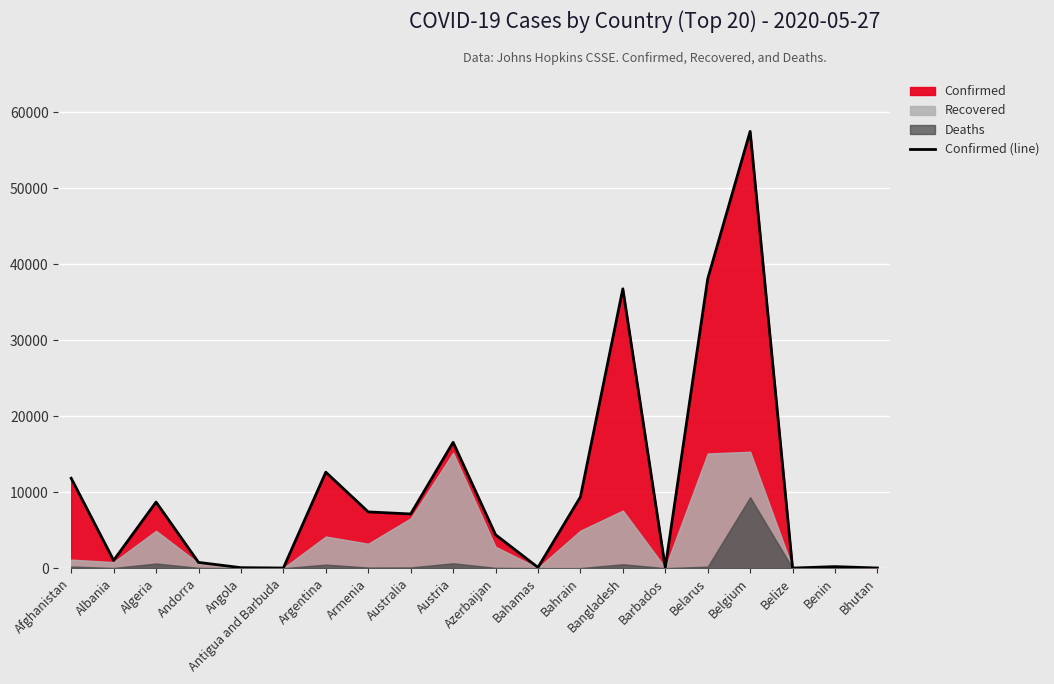

List the labels in order of value, smallest first.

Belize, Antigua and Barbuda, Bhutan, Angola, Barbados, Bahamas, Benin, Andorra, Albania, Azerbaijan, Australia, Armenia, Algeria, Bahrain, Afghanistan, Argentina, Austria, Bangladesh, Belarus, Belgium